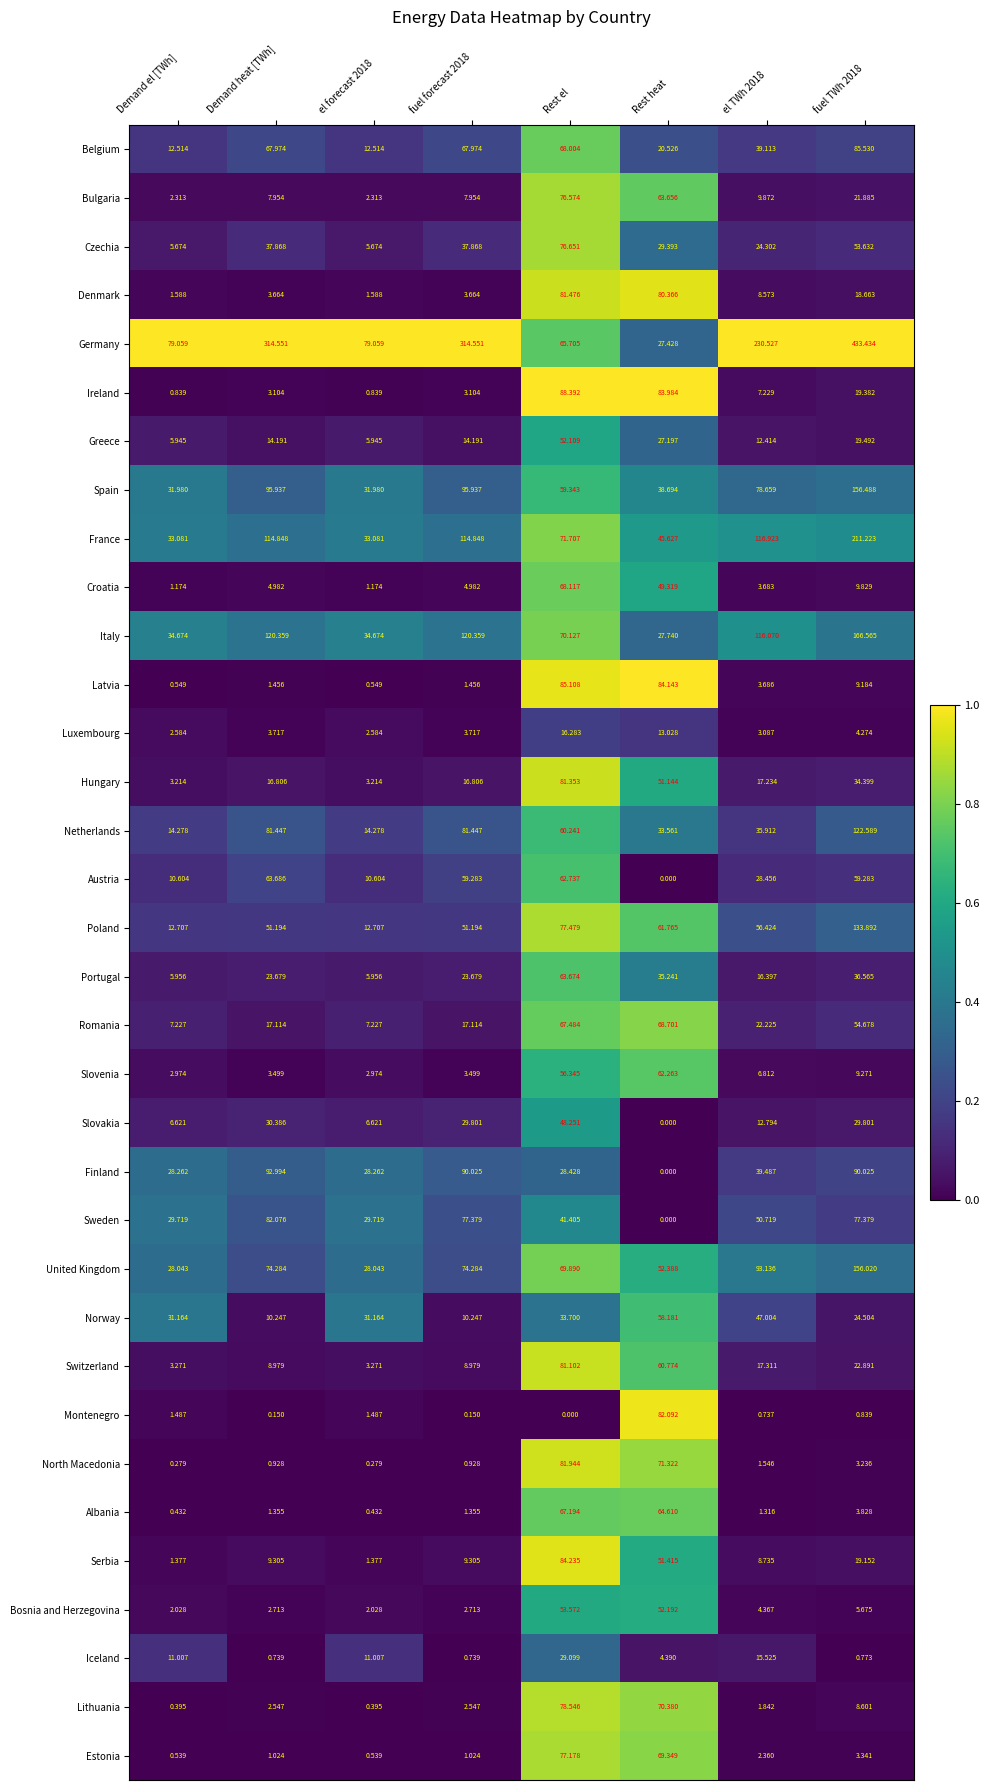

Which series has the widest spread of values?

Germany